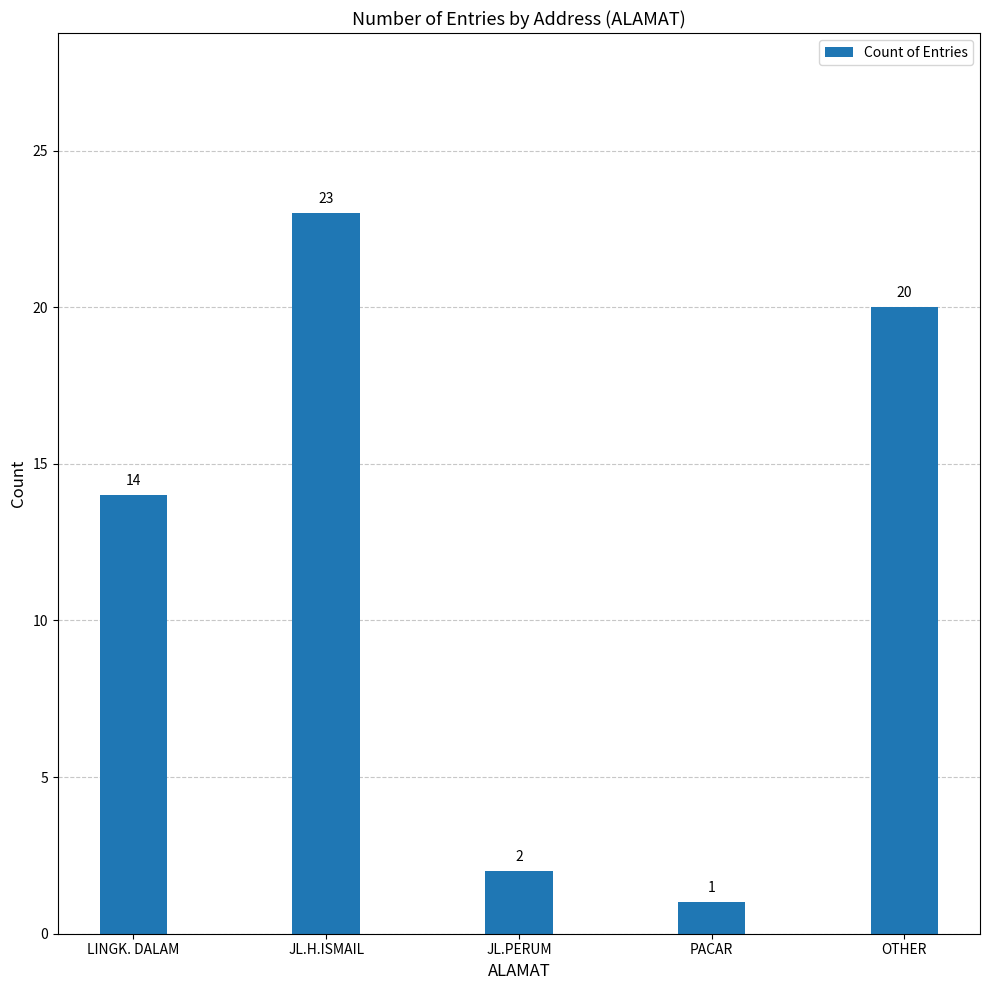

What is the maximum value shown in the chart?

23